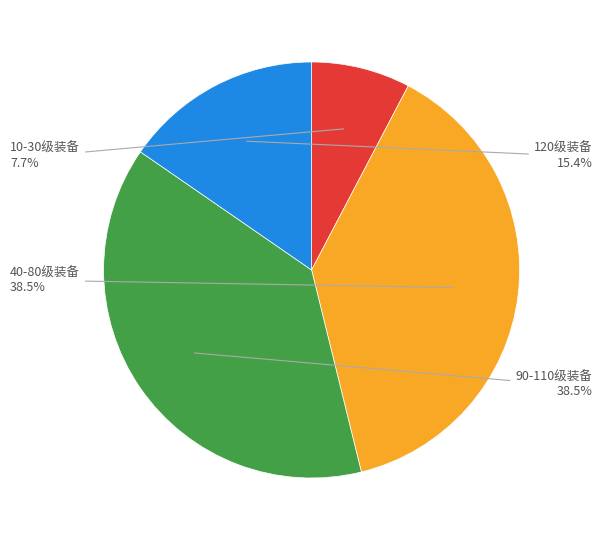

Is there any slice that represents more than half of the pie?

No